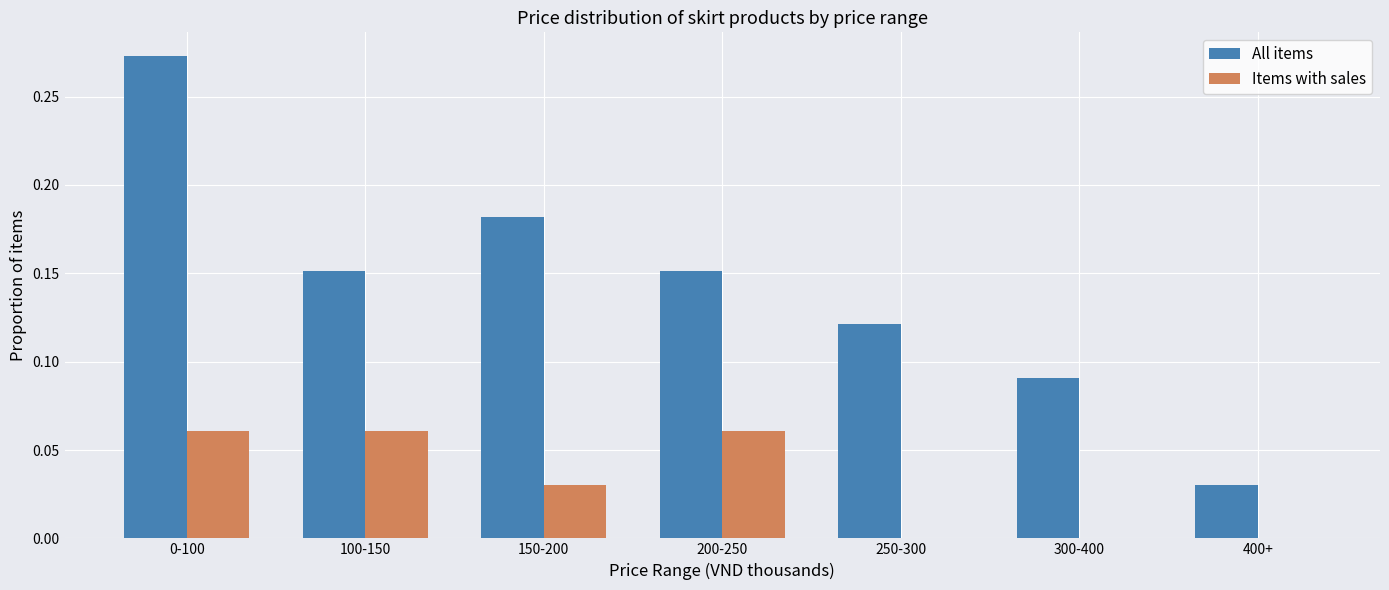

Which series has the largest range (max minus min)?

All items